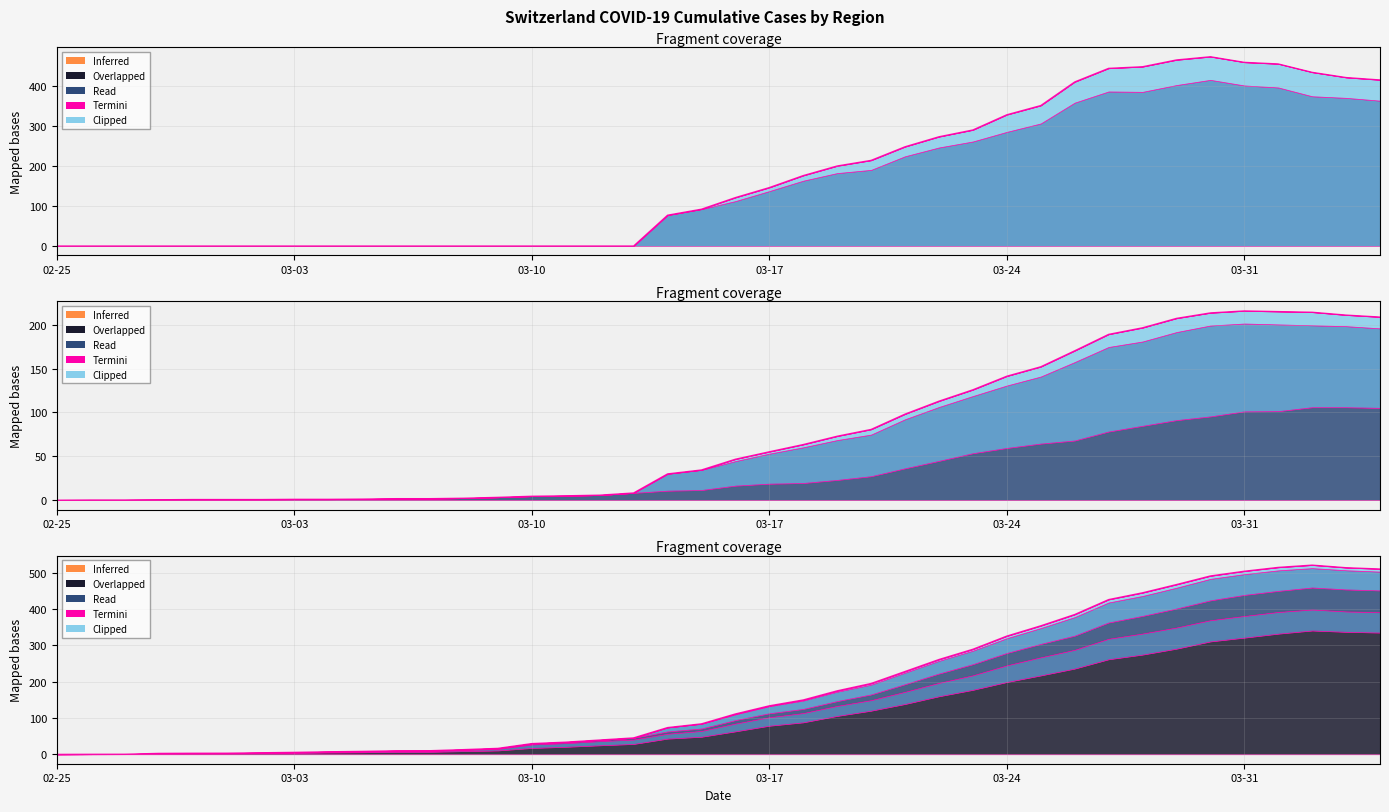

At how many categories does at least one series exceed 117?

20